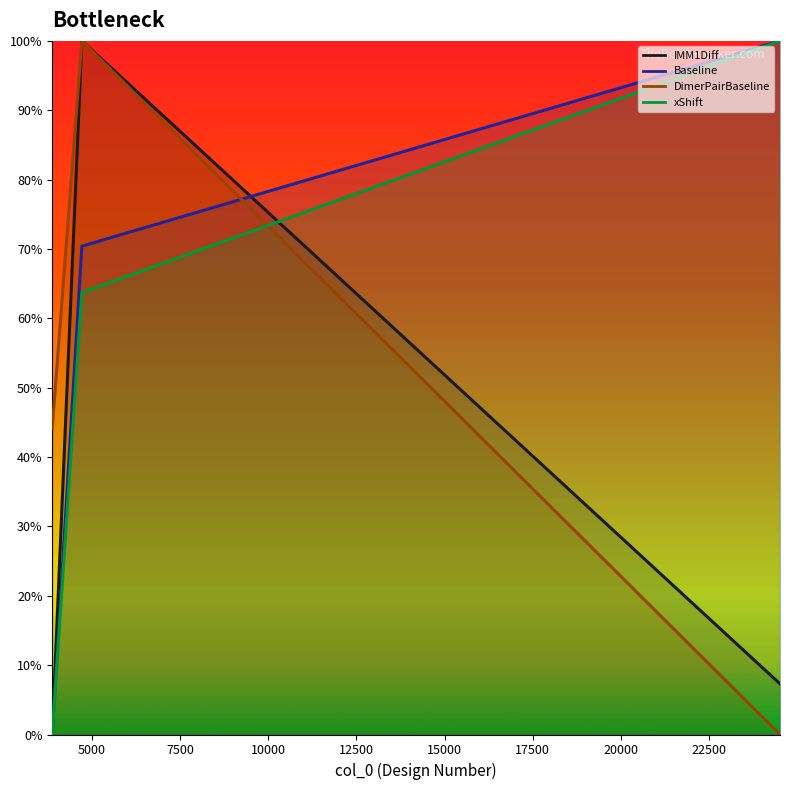

True or false: DimerPairBaseline has a value of 1.4 at 4719.

False